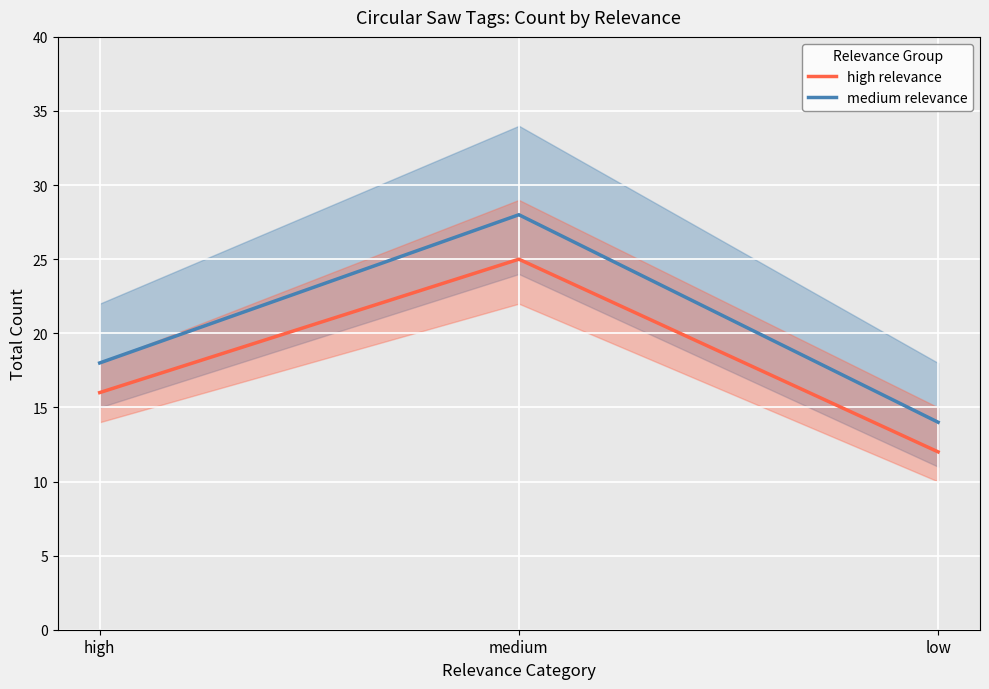

The medium relevance series shows 14 at low. True or false?

True